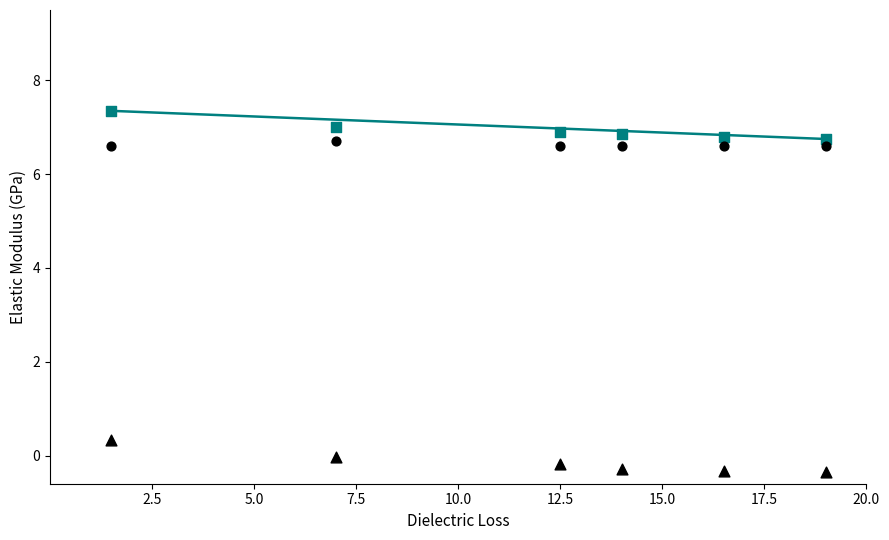

How many points are shown in the scatter plot?

18